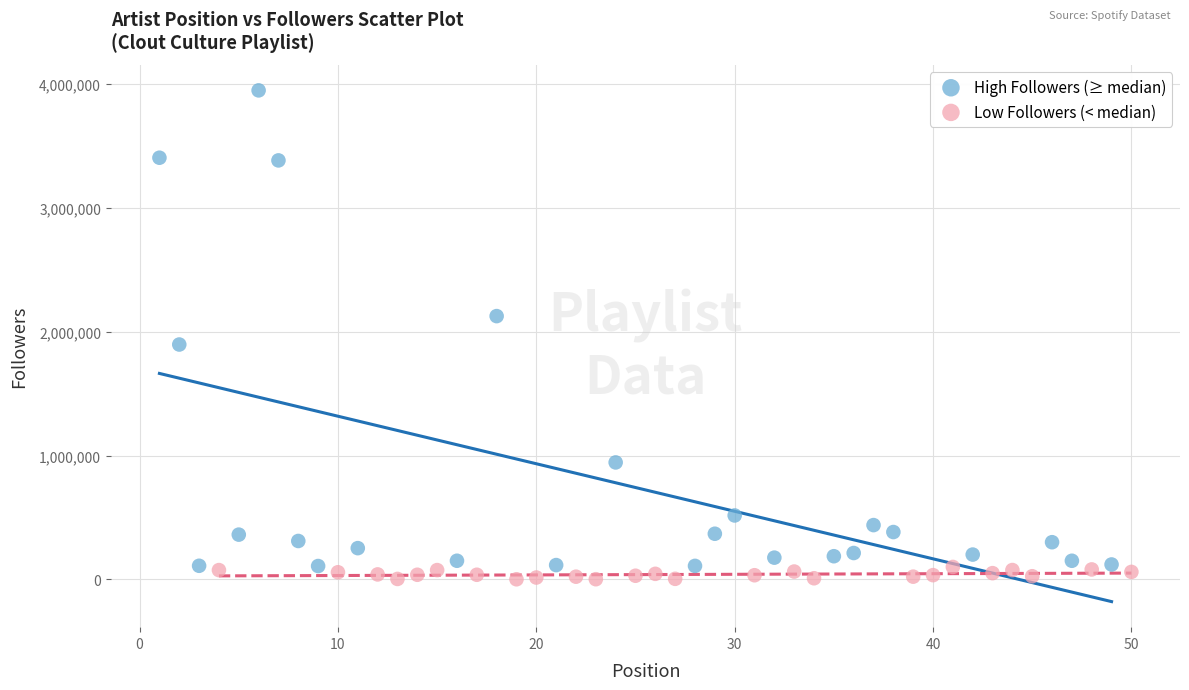

Which series has the largest Y range (max minus min)?

High Followers (≥ median)